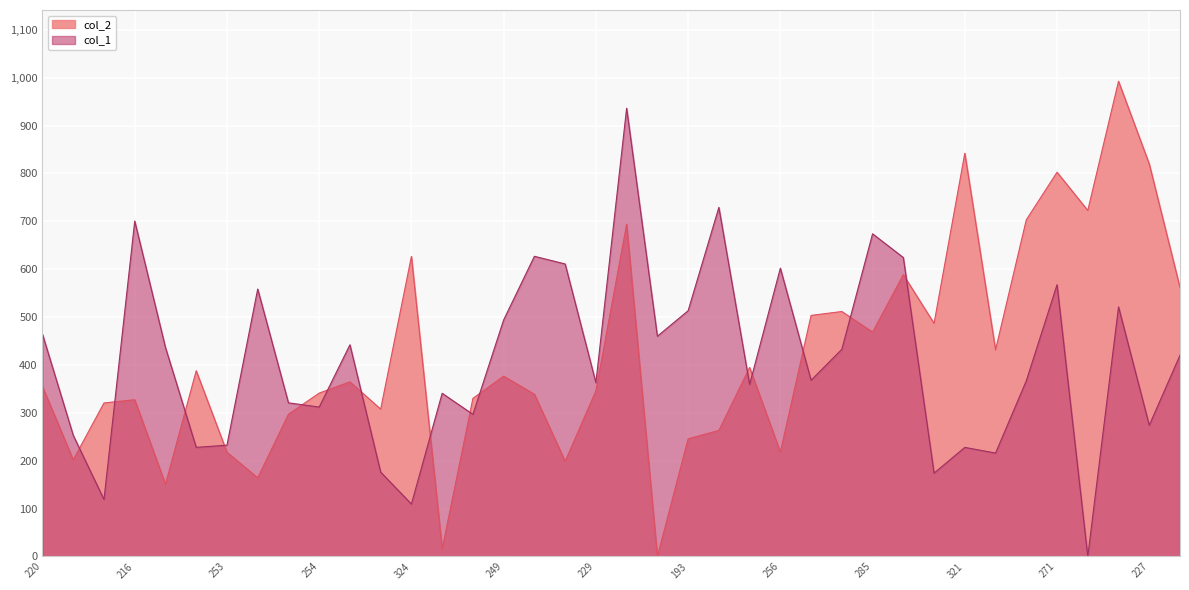

Which series has the widest spread of values?

col_2